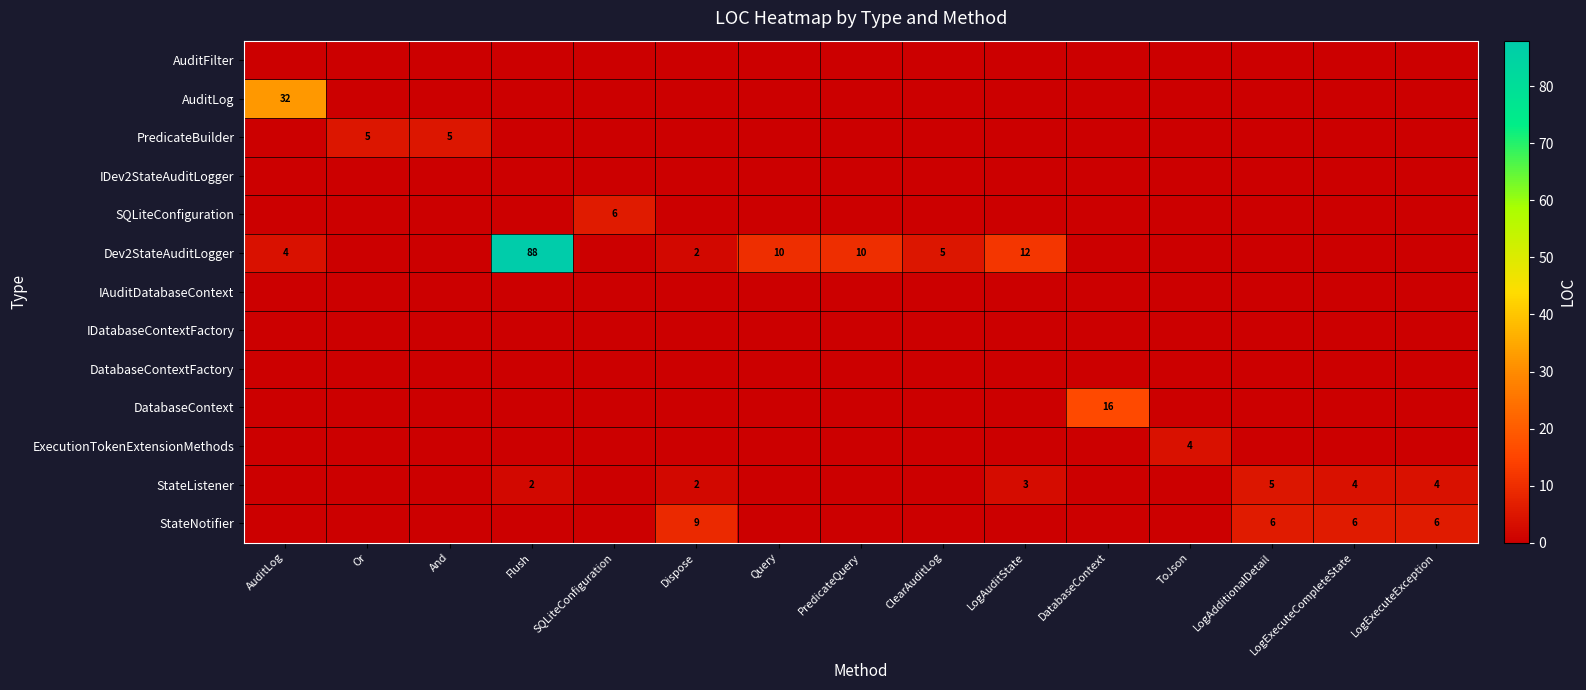

Is it true that Dev2StateAuditLogger equals 10 at PredicateQuery?

True